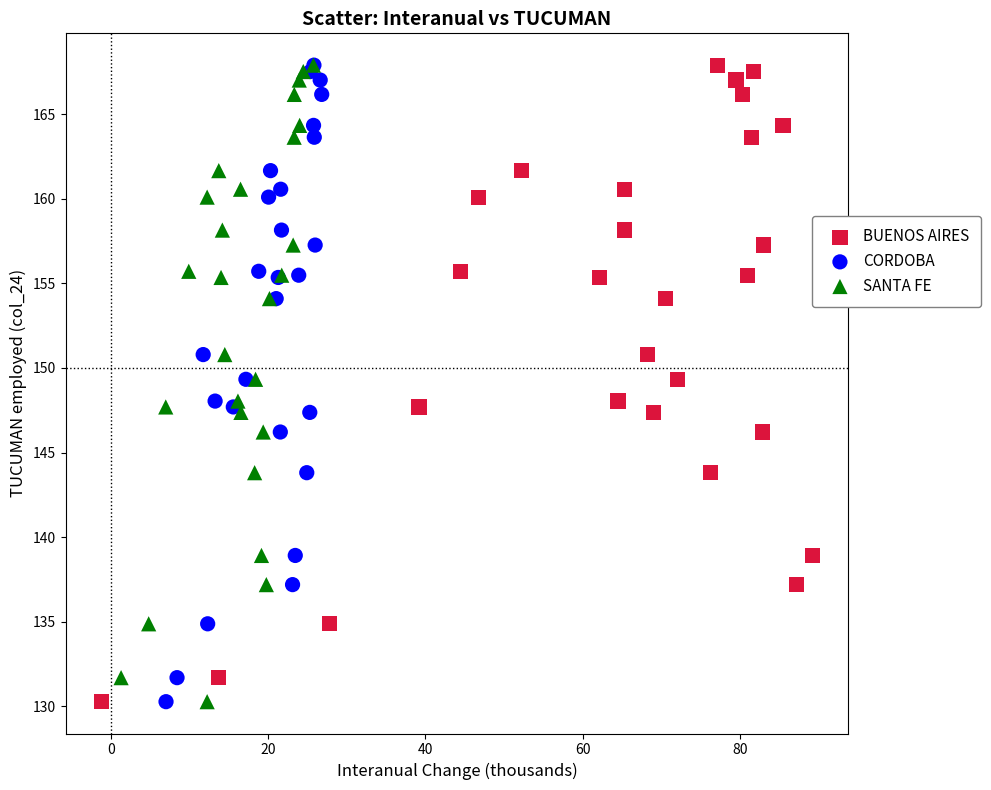

What are all the series names shown in the legend?

BUENOS AIRES, CORDOBA, SANTA FE